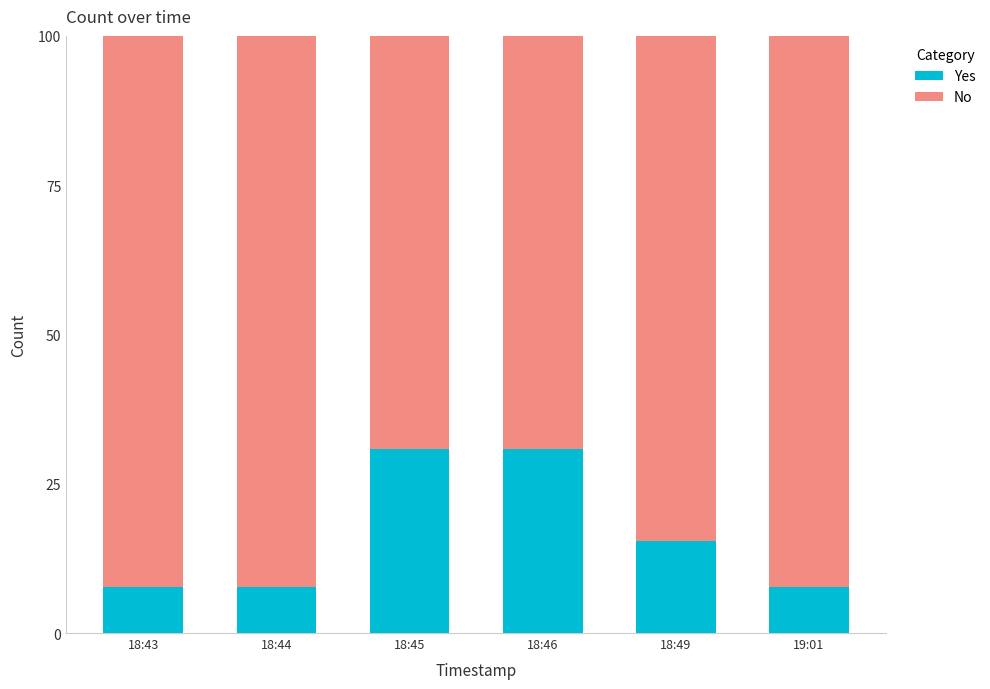

At which label is Yes closest to 19?

18:49